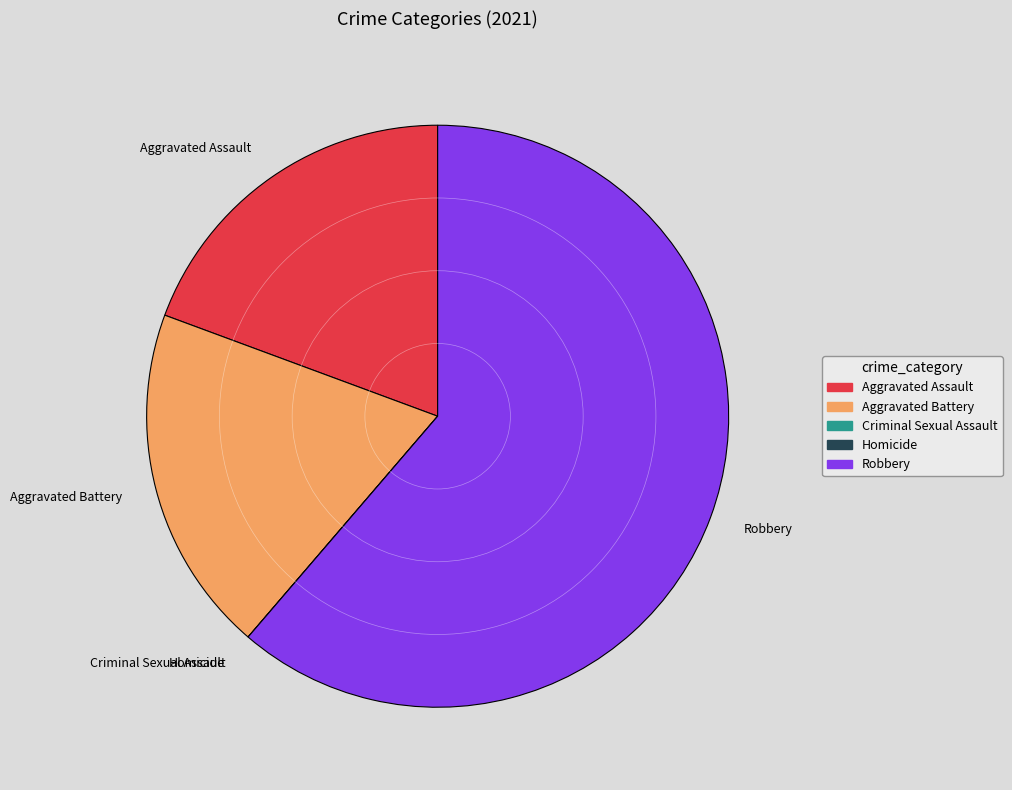

Is it true that Robbery is 56% of the pie?

False